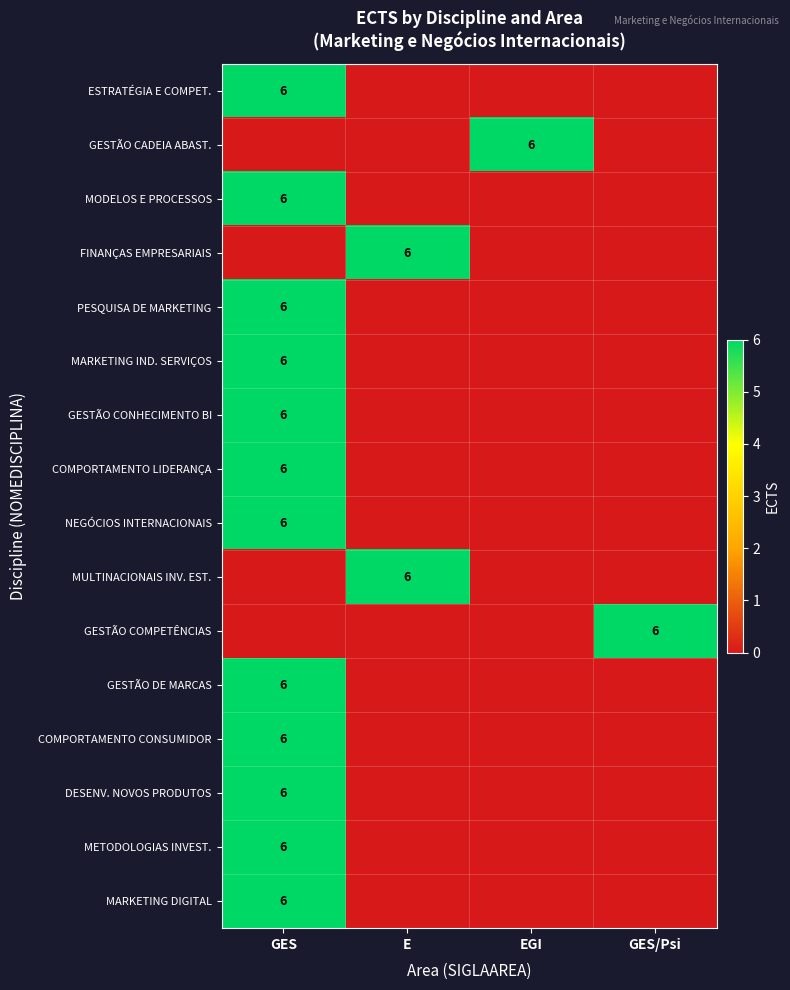

Is it true that PESQUISA DE MARKETING equals 6 at GES?

True